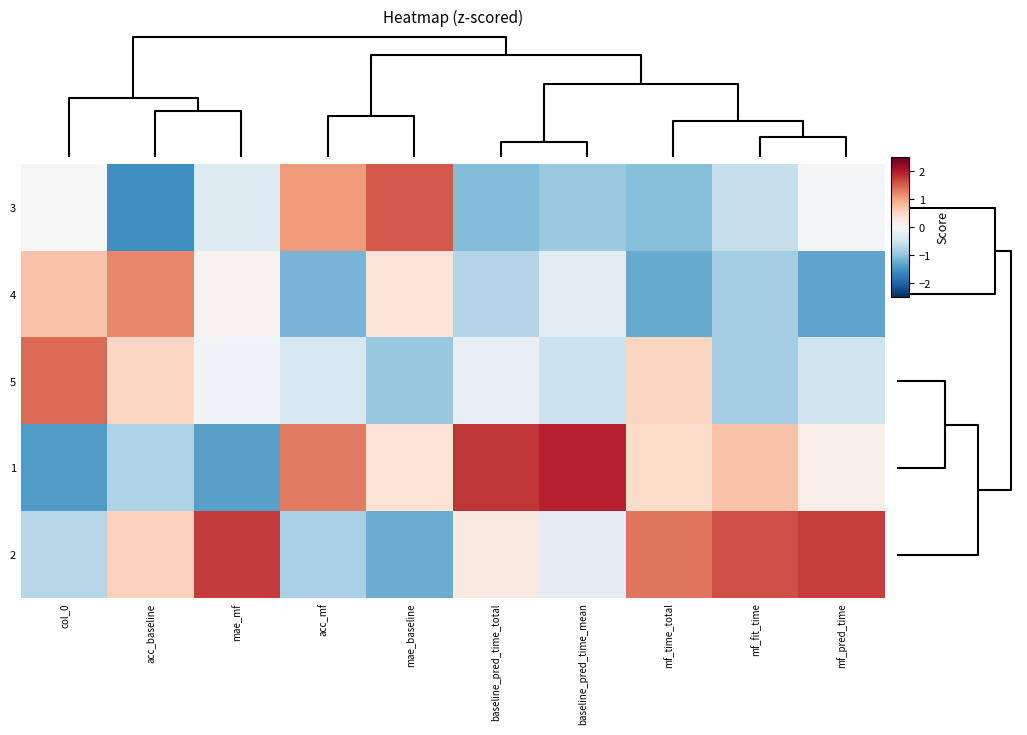

Which label corresponds to the smallest value in the chart?

acc_baseline